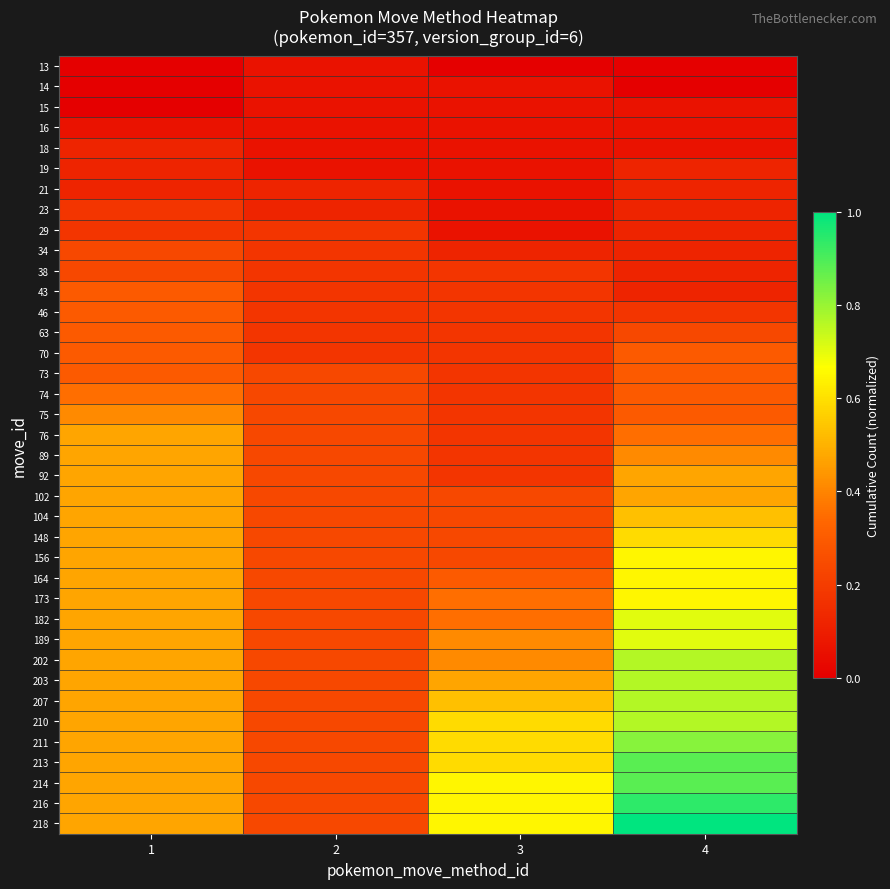

Reading left to right, list all the values displayed in this chart.

13: 1=0.0	2=0.1	3=0.0	4=0.0
14: 1=0.0	2=0.1	3=0.1	4=0.0
15: 1=0.0	2=0.1	3=0.1	4=0.1
16: 1=0.1	2=0.1	3=0.1	4=0.1
18: 1=0.1	2=0.1	3=0.1	4=0.1
19: 1=0.1	2=0.1	3=0.1	4=0.1
21: 1=0.1	2=0.1	3=0.1	4=0.1
23: 1=0.2	2=0.1	3=0.1	4=0.1
29: 1=0.2	2=0.2	3=0.1	4=0.1
34: 1=0.2	2=0.2	3=0.1	4=0.1
38: 1=0.2	2=0.2	3=0.2	4=0.1
43: 1=0.3	2=0.2	3=0.2	4=0.1
46: 1=0.3	2=0.2	3=0.2	4=0.2
63: 1=0.3	2=0.2	3=0.2	4=0.2
70: 1=0.3	2=0.2	3=0.2	4=0.3
73: 1=0.3	2=0.2	3=0.2	4=0.3
74: 1=0.4	2=0.2	3=0.2	4=0.3
75: 1=0.4	2=0.2	3=0.2	4=0.3
76: 1=0.5	2=0.2	3=0.2	4=0.4
89: 1=0.5	2=0.2	3=0.2	4=0.4
92: 1=0.5	2=0.2	3=0.2	4=0.5
102: 1=0.5	2=0.2	3=0.2	4=0.5
104: 1=0.5	2=0.2	3=0.2	4=0.5
148: 1=0.5	2=0.2	3=0.2	4=0.6
156: 1=0.5	2=0.2	3=0.2	4=0.6
164: 1=0.5	2=0.2	3=0.3	4=0.6
173: 1=0.5	2=0.2	3=0.4	4=0.6
182: 1=0.5	2=0.2	3=0.4	4=0.7
189: 1=0.5	2=0.2	3=0.4	4=0.7
202: 1=0.5	2=0.2	3=0.4	4=0.8
203: 1=0.5	2=0.2	3=0.5	4=0.8
207: 1=0.5	2=0.2	3=0.5	4=0.8
210: 1=0.5	2=0.2	3=0.6	4=0.8
211: 1=0.5	2=0.2	3=0.6	4=0.8
213: 1=0.5	2=0.2	3=0.6	4=0.9
214: 1=0.5	2=0.2	3=0.6	4=0.9
216: 1=0.5	2=0.2	3=0.6	4=0.9
218: 1=0.5	2=0.2	3=0.6	4=1.0